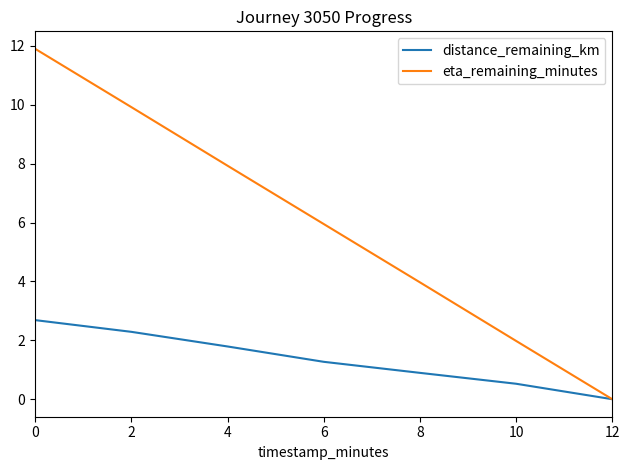

True or false: distance_remaining_km has more than 2 interior local peaks.

False